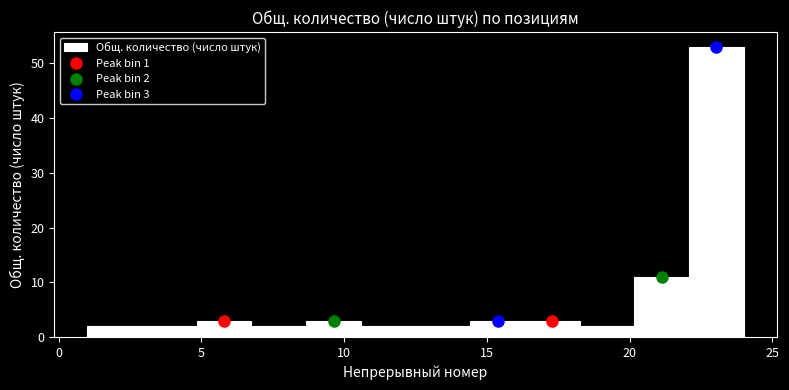

Around what value on the x-axis is the tallest bar? Give the approximate position of its centre, as read against the axis.

23.0